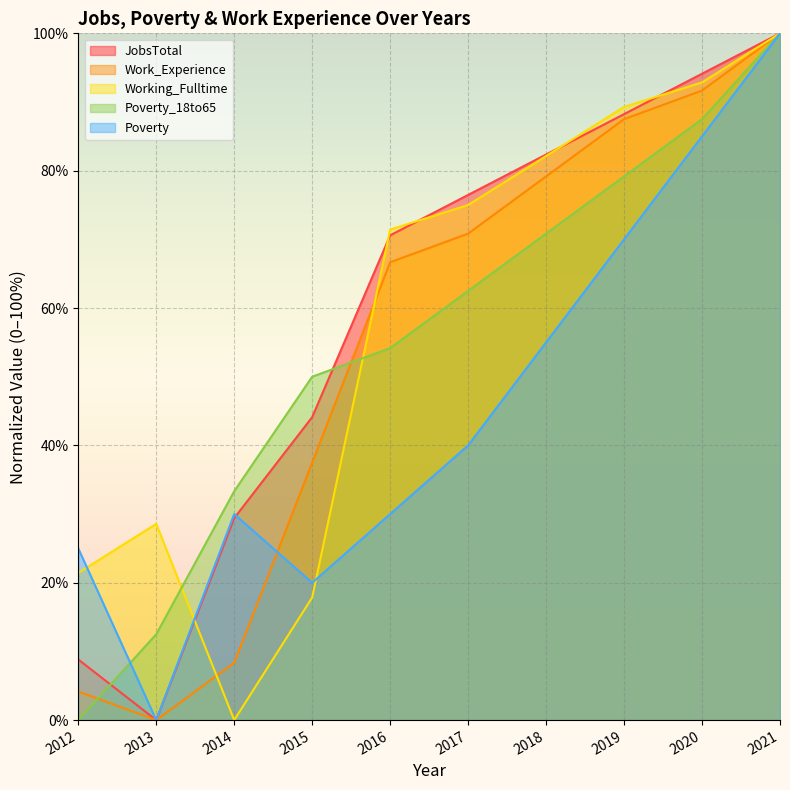

Reading left to right, list all the values displayed in this chart.

JobsTotal: 2012=8.8	2013=0.0	2014=29.4	2015=44.1	2016=70.6	2017=76.5	2018=82.4	2019=88.2	2020=94.1	2021=100.0
Work_Experience: 2012=4.2	2013=0.0	2014=8.3	2015=37.5	2016=66.7	2017=70.8	2018=79.2	2019=87.5	2020=91.7	2021=100.0
Working_Fulltime: 2012=21.4	2013=28.6	2014=0.0	2015=17.9	2016=71.4	2017=75.0	2018=82.1	2019=89.3	2020=92.9	2021=100.0
Poverty_18to65: 2012=0.0	2013=12.5	2014=33.3	2015=50.0	2016=54.2	2017=62.5	2018=70.8	2019=79.2	2020=87.5	2021=100.0
Poverty: 2012=25.0	2013=0.0	2014=30.0	2015=20.0	2016=30.0	2017=40.0	2018=55.0	2019=70.0	2020=85.0	2021=100.0